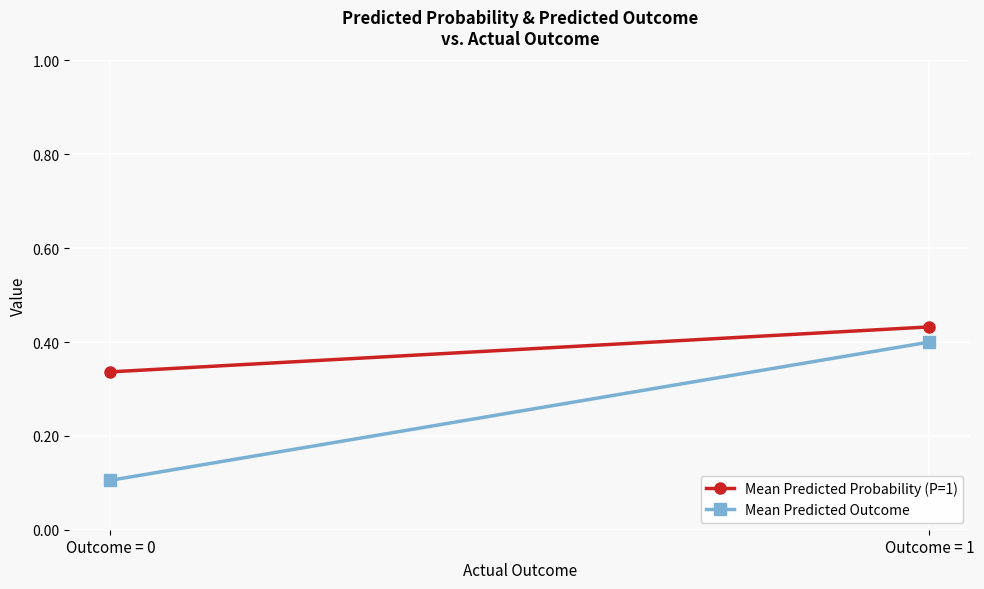

Which series has the largest range (max minus min)?

Mean Predicted Outcome